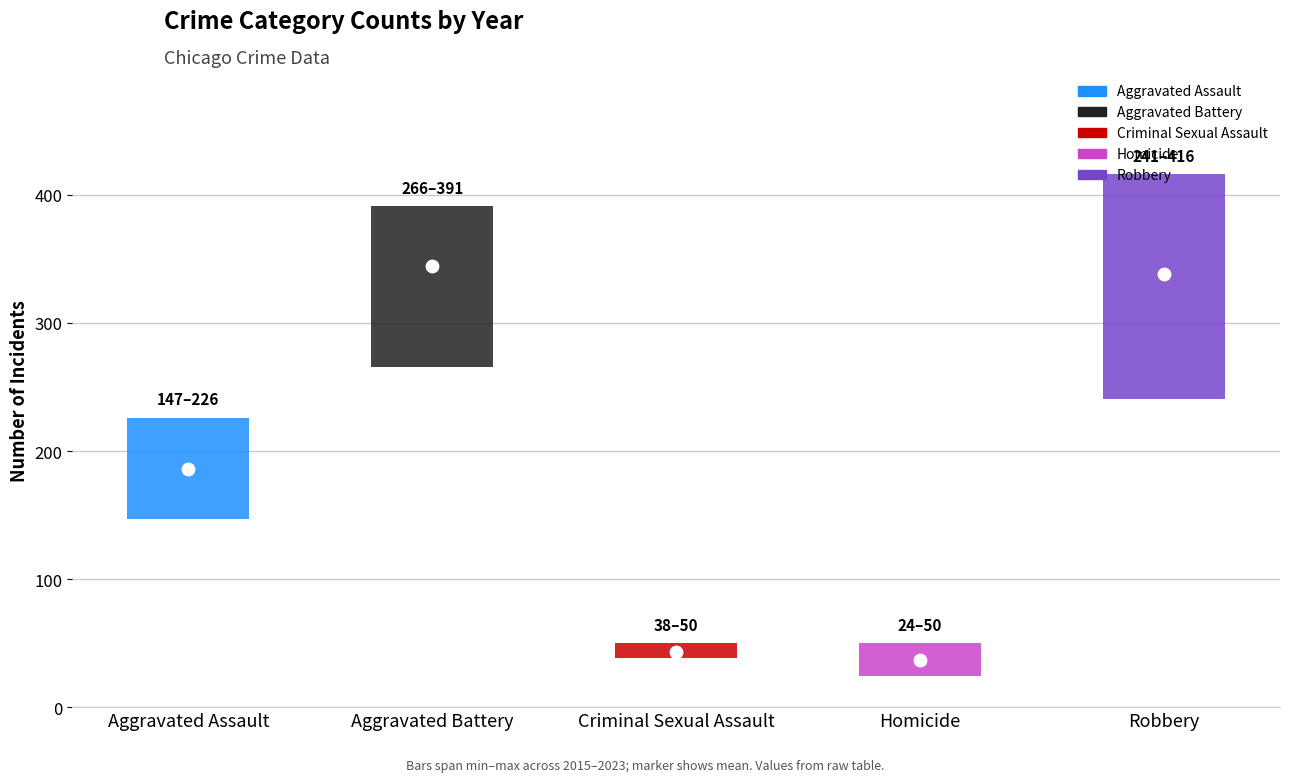

Which series has the largest total across all categories?

Aggravated Battery